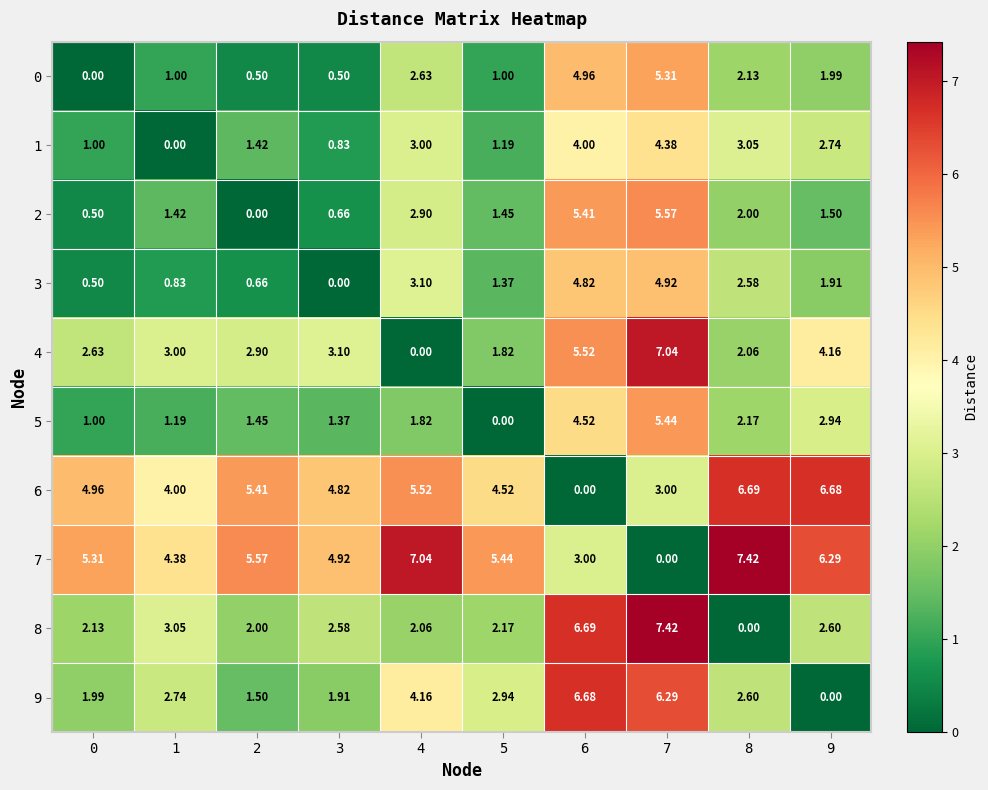

Is the value of 6 at 0 greater than the value of 5 at 8?

Yes